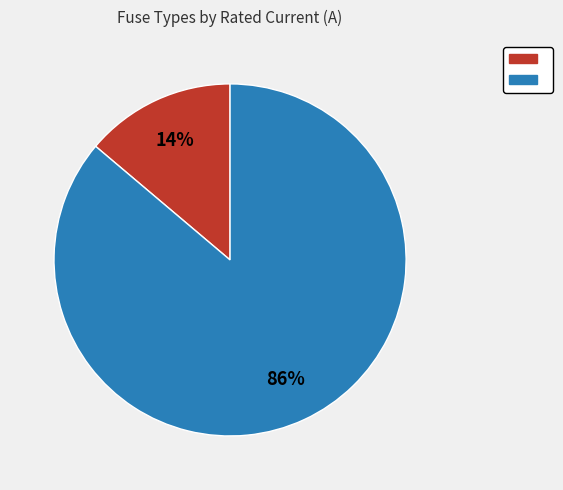

To the nearest percent, what is the difference between the largest and smallest slice percentages?

72%